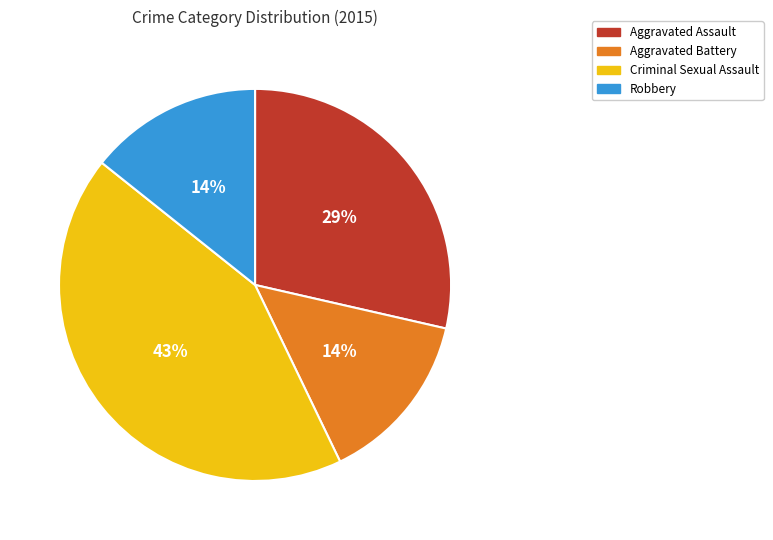

Do Aggravated Assault and Robbery together represent more than half of the pie?

No